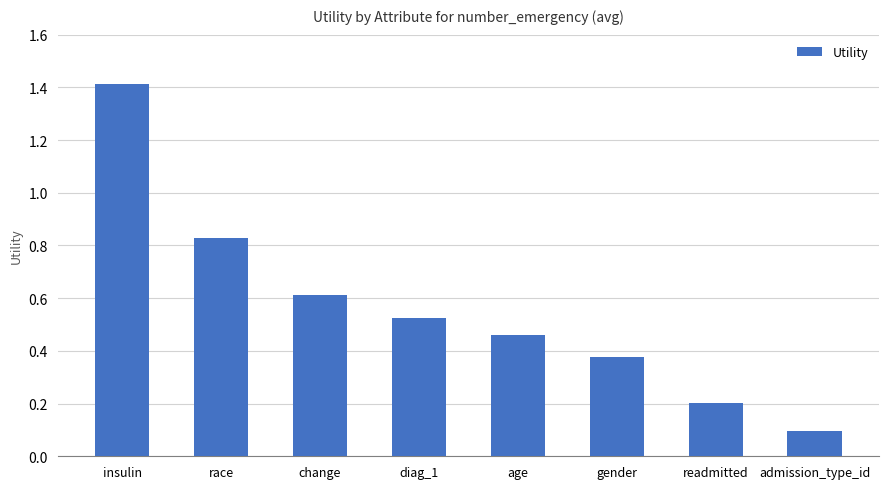

Does the chart contain stacked bars?

No